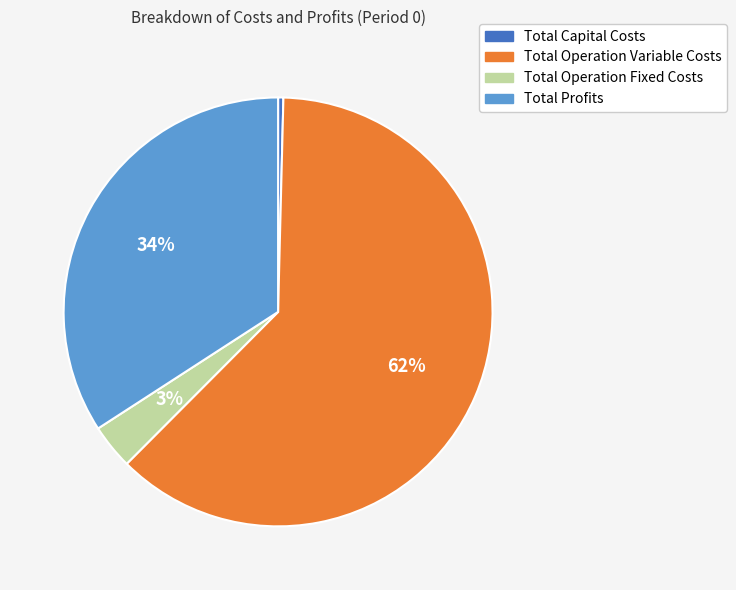

Does Total Capital Costs represent more than half of the total?

No